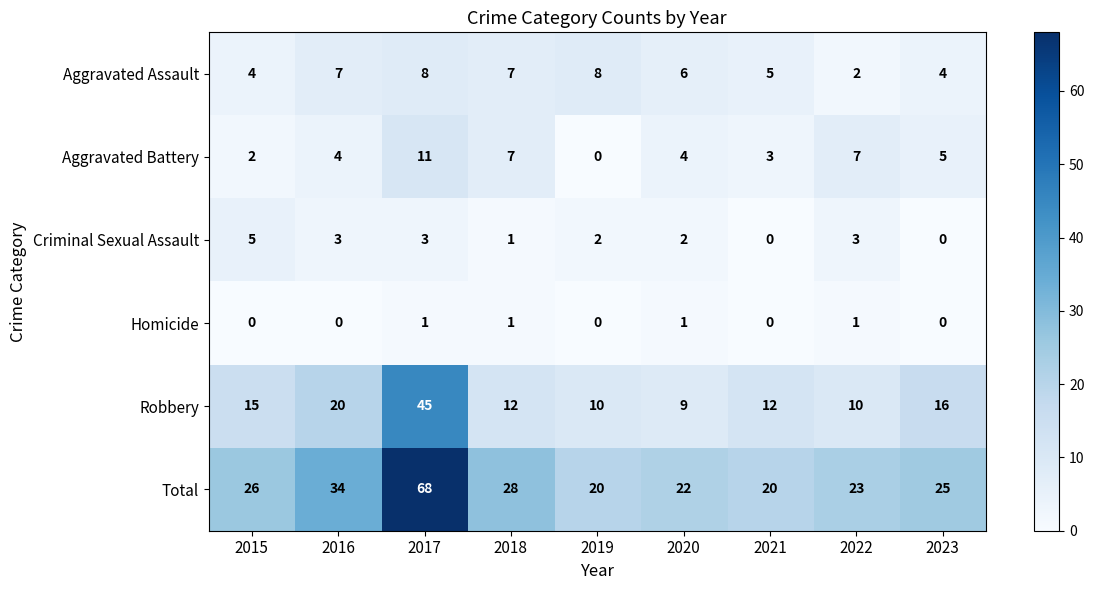

How many categories are shown in the chart?

9